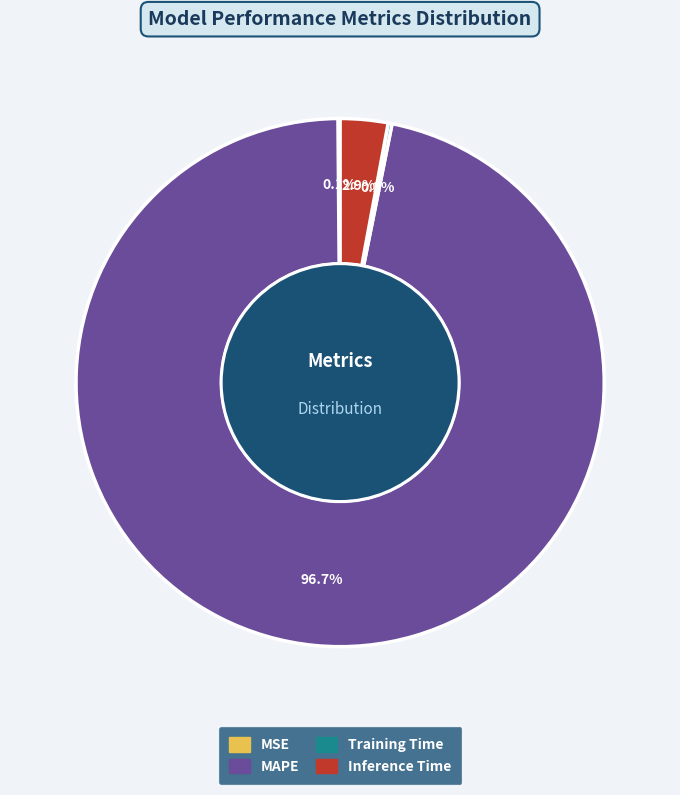

Does any single category account for the majority?

Yes